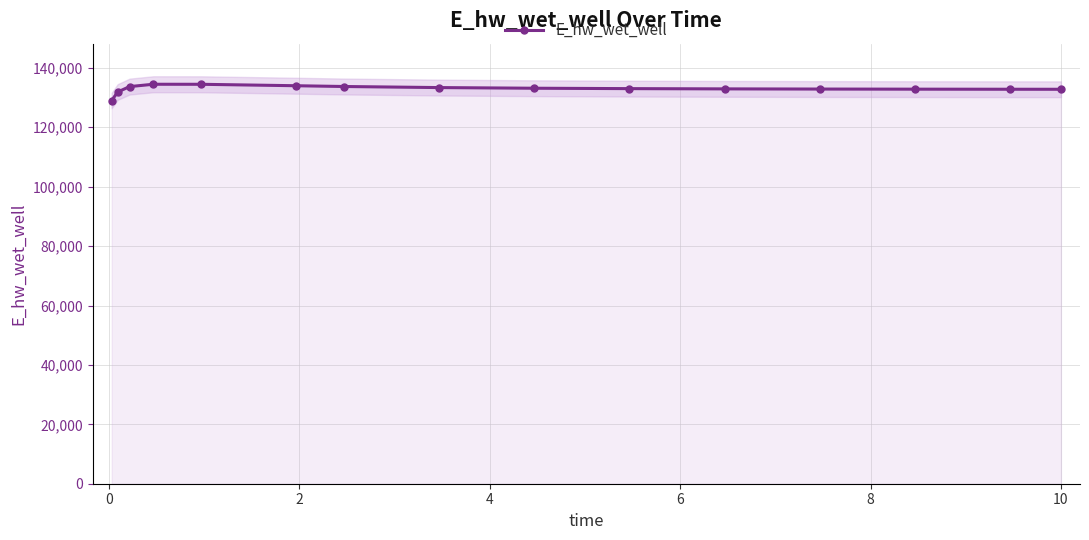

True or false: E_hw_wet_well has more than 0 points higher than both neighbors.

True